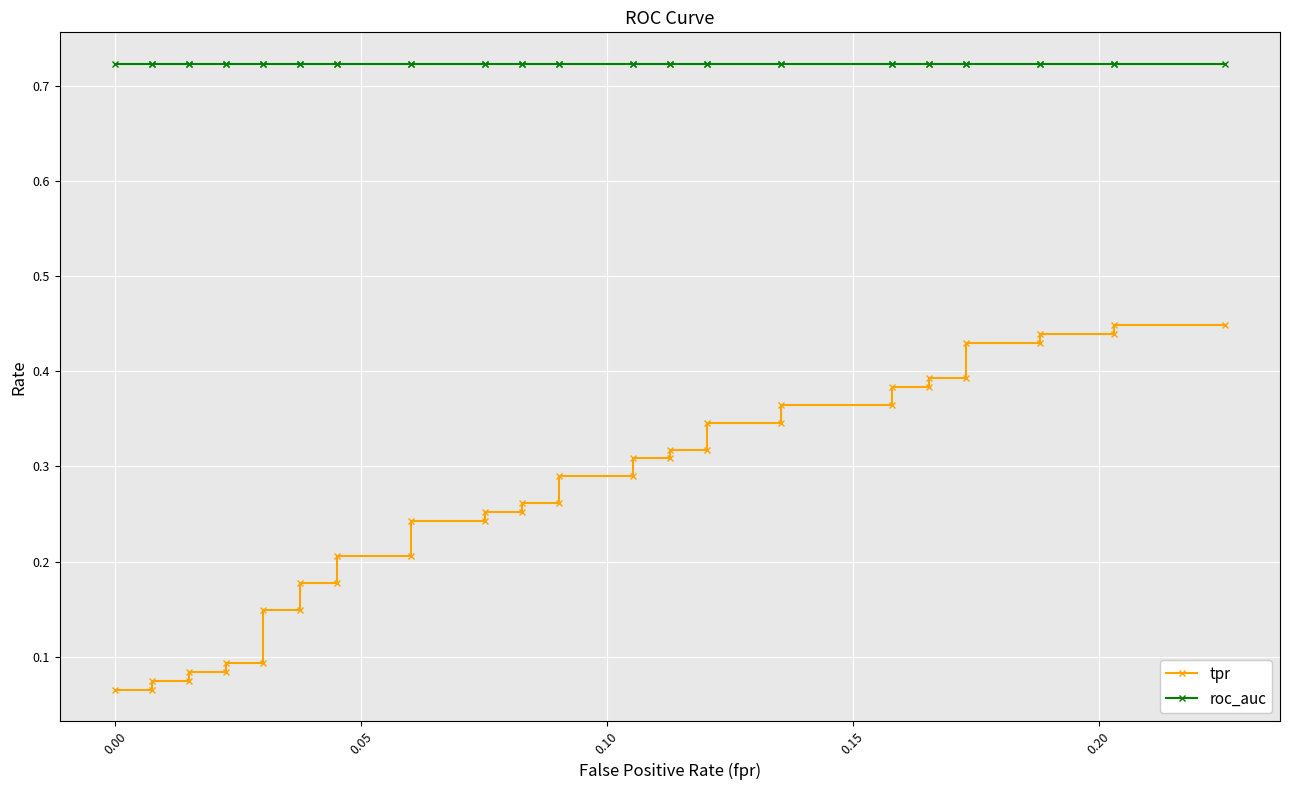

What are all the series names shown in the legend?

tpr, roc_auc